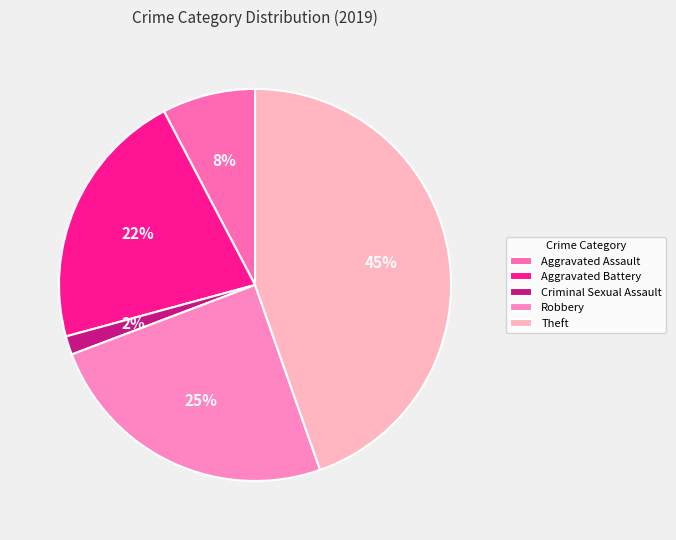

How many slices are in this pie chart?

5